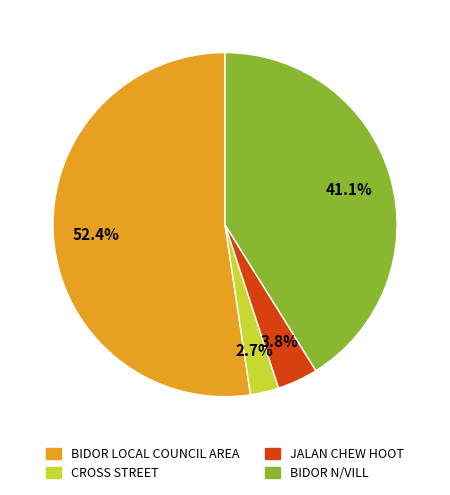

Which slice is the largest?

BIDOR LOCAL COUNCIL AREA